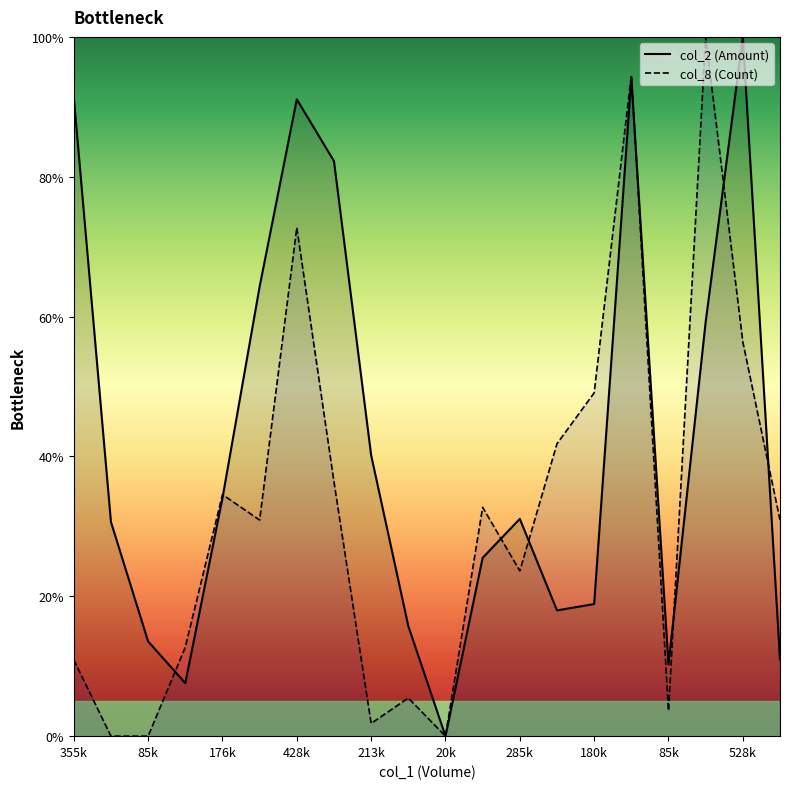

How many lines are shown in the chart?

2